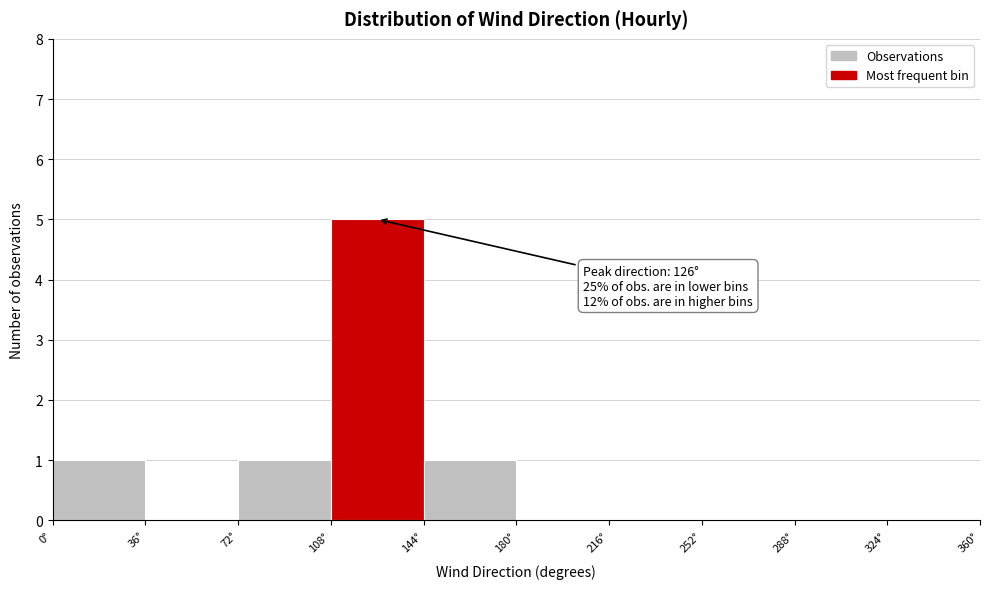

Over which range of the x-axis is the bar tallest?

108 to 144